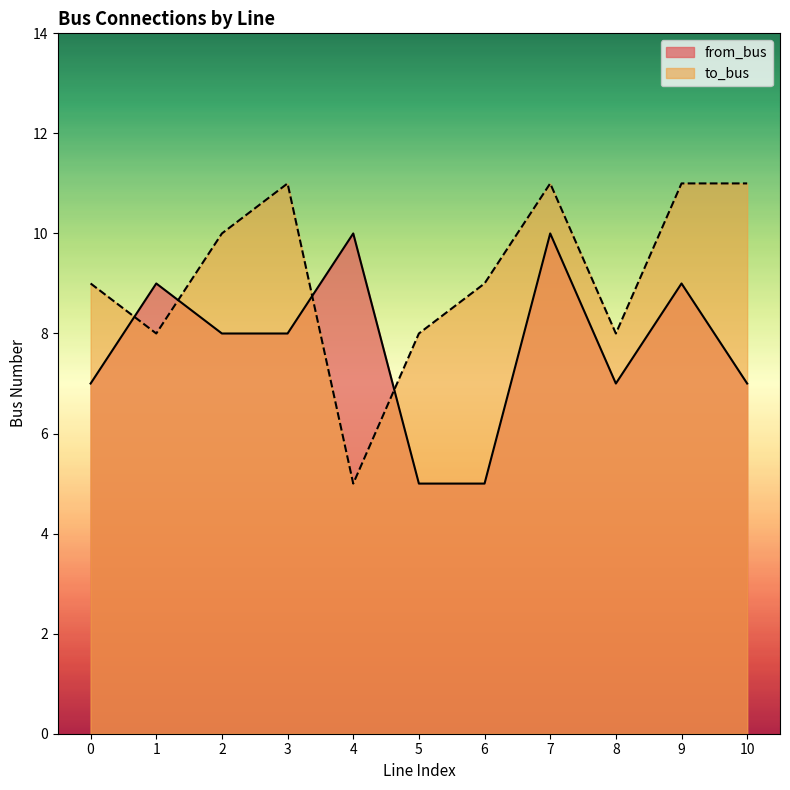

Which category has the highest value across all series?

3